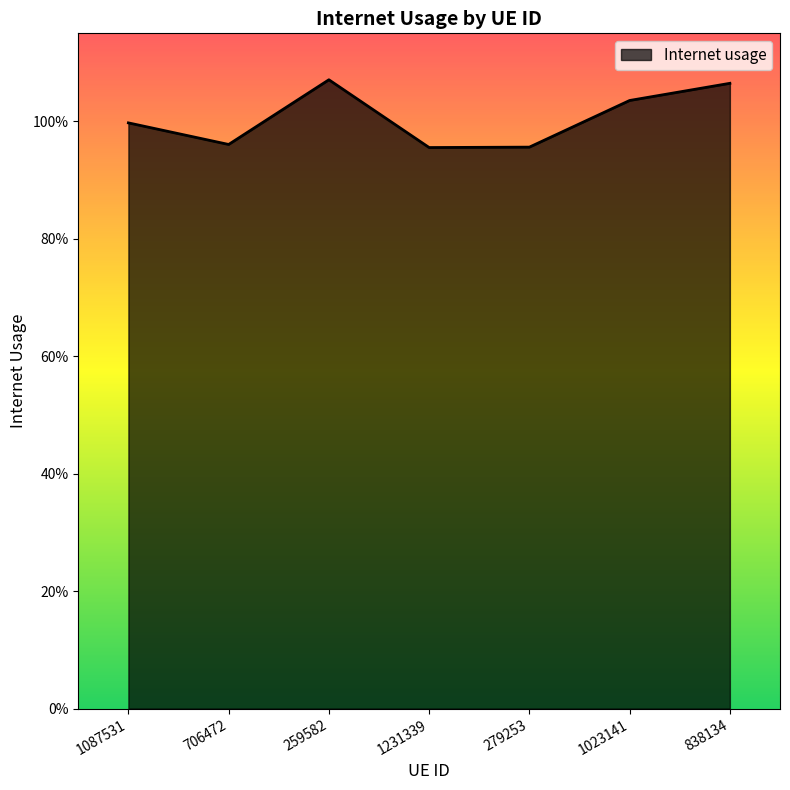

What is the difference between the maximum and minimum values?

0.1